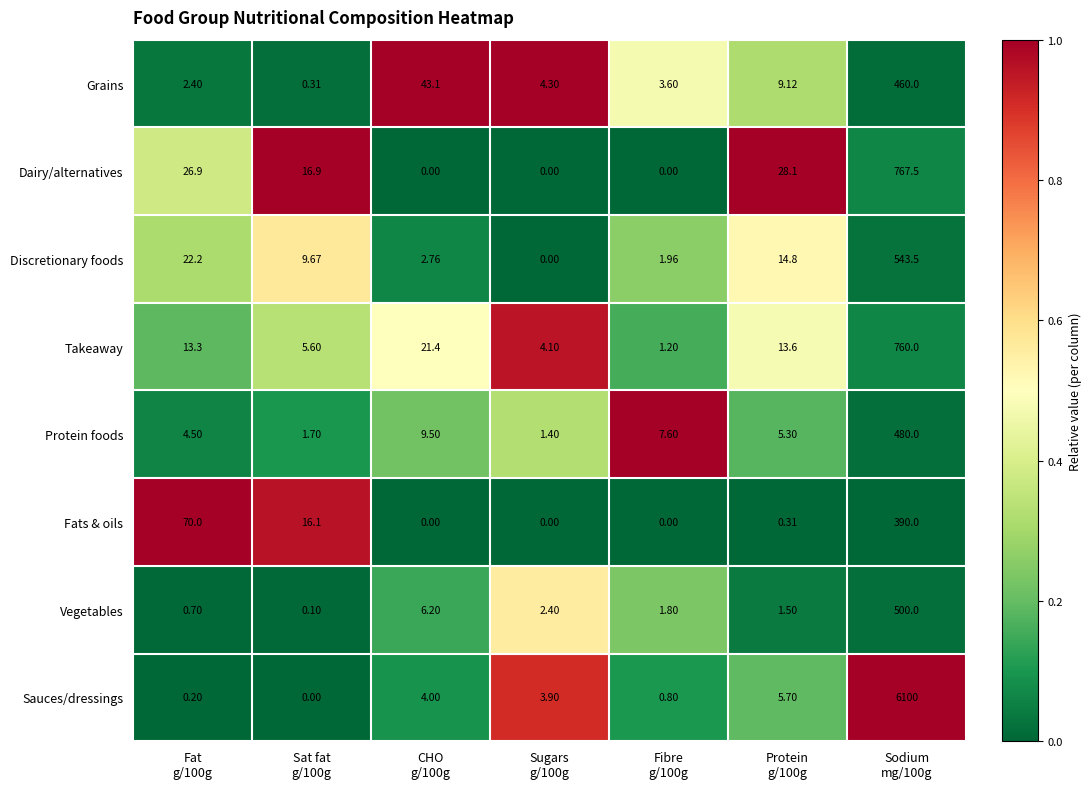

Which series has the largest range (max minus min)?

Sauces/dressings